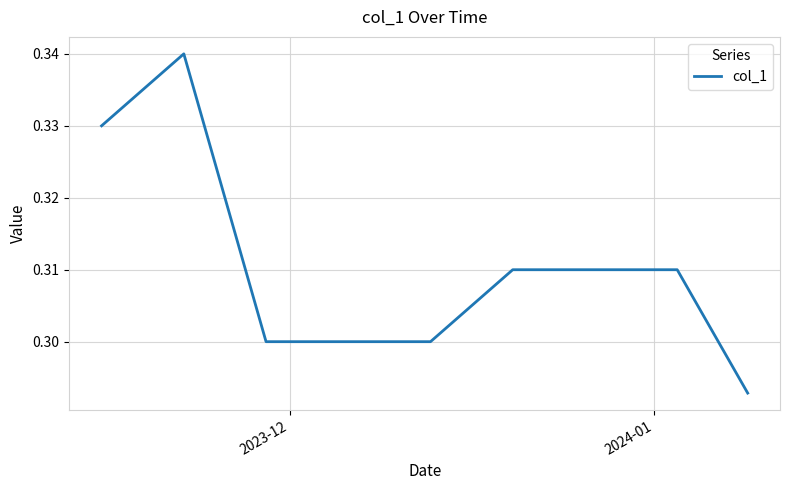

What is the greatest value displayed?

0.3